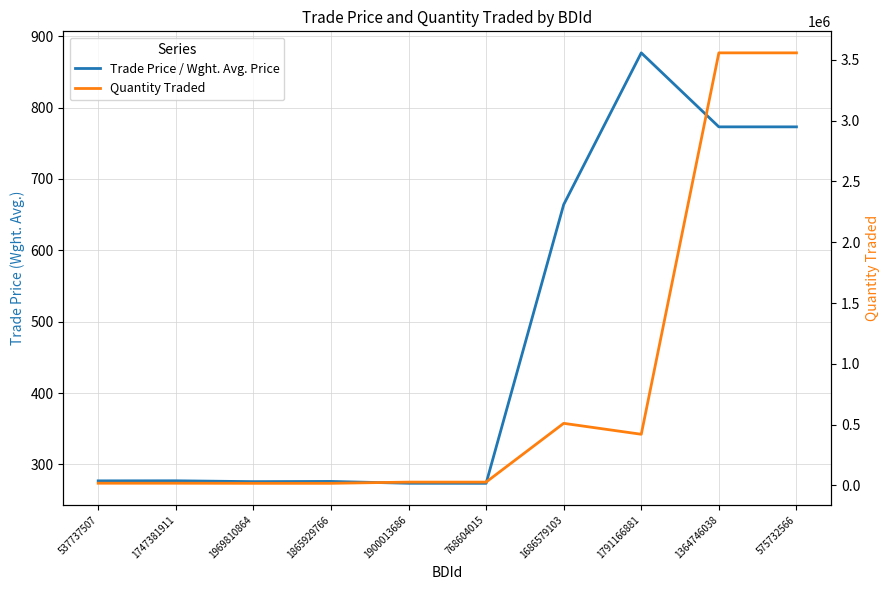

What is the label of the 9th point from the left?

1364746038